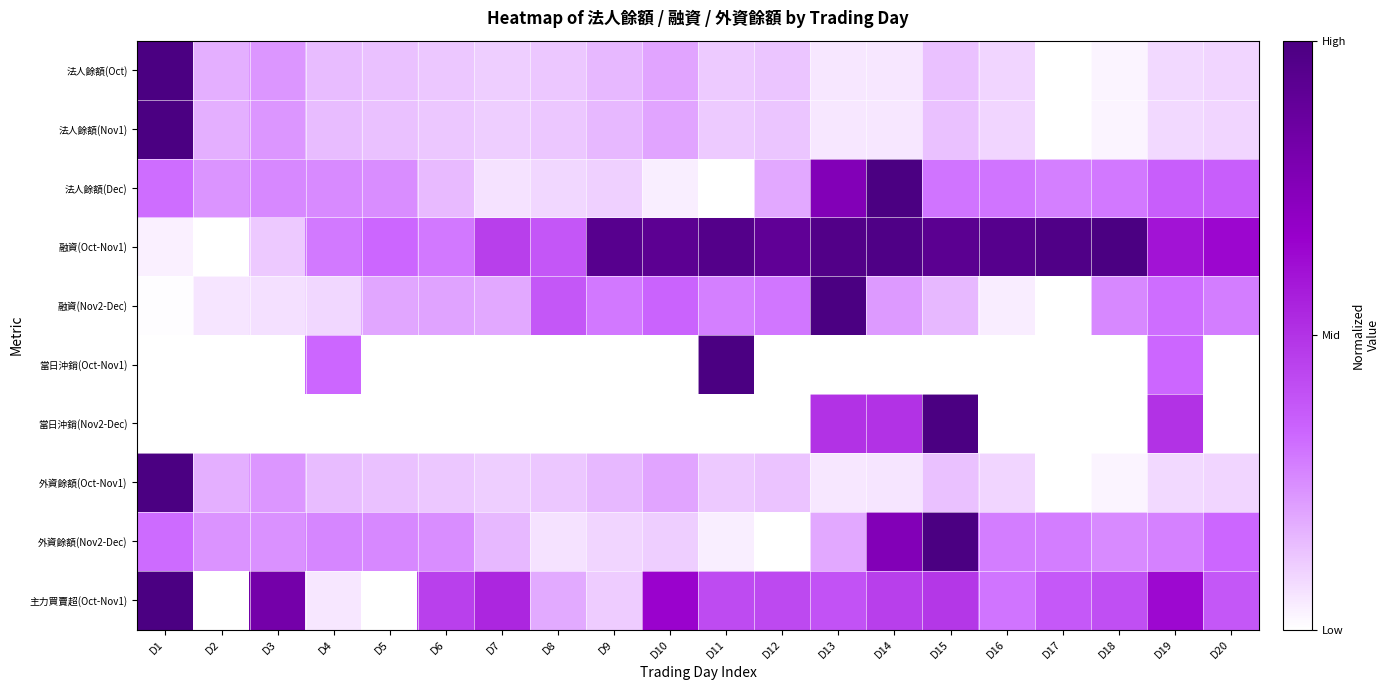

Reading left to right, what are all the values shown in this chart?

法人餘額(Oct): D1=1.0	D2=0.2	D3=0.2	D4=0.1	D5=0.1	D6=0.1	D7=0.1	D8=0.1	D9=0.2	D10=0.2	D11=0.1	D12=0.1	D13=0.1	D14=0.1	D15=0.1	D16=0.1	D17=0.0	D18=0.0	D19=0.1	D20=0.1
法人餘額(Nov1): D1=1.0	D2=0.2	D3=0.2	D4=0.1	D5=0.1	D6=0.1	D7=0.1	D8=0.1	D9=0.2	D10=0.2	D11=0.1	D12=0.1	D13=0.1	D14=0.1	D15=0.1	D16=0.1	D17=0.0	D18=0.0	D19=0.1	D20=0.1
法人餘額(Dec): D1=0.3	D2=0.2	D3=0.3	D4=0.3	D5=0.2	D6=0.2	D7=0.1	D8=0.1	D9=0.1	D10=0.0	D11=0.0	D12=0.2	D13=0.8	D14=1.0	D15=0.3	D16=0.3	D17=0.3	D18=0.3	D19=0.4	D20=0.4
融資(Oct-Nov1): D1=0.0	D2=0.0	D3=0.1	D4=0.3	D5=0.3	D6=0.3	D7=0.5	D8=0.4	D9=0.9	D10=0.9	D11=1.0	D12=0.9	D13=1.0	D14=1.0	D15=0.9	D16=0.9	D17=1.0	D18=1.0	D19=0.6	D20=0.6
融資(Nov2-Dec): D1=0.0	D2=0.1	D3=0.1	D4=0.1	D5=0.2	D6=0.2	D7=0.2	D8=0.4	D9=0.3	D10=0.3	D11=0.3	D12=0.3	D13=1.0	D14=0.2	D15=0.2	D16=0.0	D17=0.0	D18=0.3	D19=0.3	D20=0.3
當日沖銷(Oct-Nov1): D1=0.0	D2=0.0	D3=0.0	D4=0.3	D5=0.0	D6=0.0	D7=0.0	D8=0.0	D9=0.0	D10=0.0	D11=1.0	D12=0.0	D13=0.0	D14=0.0	D15=0.0	D16=0.0	D17=0.0	D18=0.0	D19=0.3	D20=0.0
當日沖銷(Nov2-Dec): D1=0.0	D2=0.0	D3=0.0	D4=0.0	D5=0.0	D6=0.0	D7=0.0	D8=0.0	D9=0.0	D10=0.0	D11=0.0	D12=0.0	D13=0.5	D14=0.5	D15=1.0	D16=0.0	D17=0.0	D18=0.0	D19=0.5	D20=0.0
外資餘額(Oct-Nov1): D1=1.0	D2=0.2	D3=0.2	D4=0.1	D5=0.1	D6=0.1	D7=0.1	D8=0.1	D9=0.2	D10=0.2	D11=0.1	D12=0.1	D13=0.1	D14=0.1	D15=0.1	D16=0.1	D17=0.0	D18=0.0	D19=0.1	D20=0.1
外資餘額(Nov2-Dec): D1=0.3	D2=0.2	D3=0.2	D4=0.3	D5=0.3	D6=0.2	D7=0.2	D8=0.1	D9=0.1	D10=0.1	D11=0.0	D12=0.0	D13=0.2	D14=0.8	D15=1.0	D16=0.3	D17=0.3	D18=0.3	D19=0.3	D20=0.3
主力買賣超(Oct-Nov1): D1=1.0	D2=0.0	D3=0.8	D4=0.1	D5=0.0	D6=0.5	D7=0.5	D8=0.2	D9=0.1	D10=0.7	D11=0.4	D12=0.4	D13=0.4	D14=0.5	D15=0.5	D16=0.3	D17=0.4	D18=0.4	D19=0.6	D20=0.4